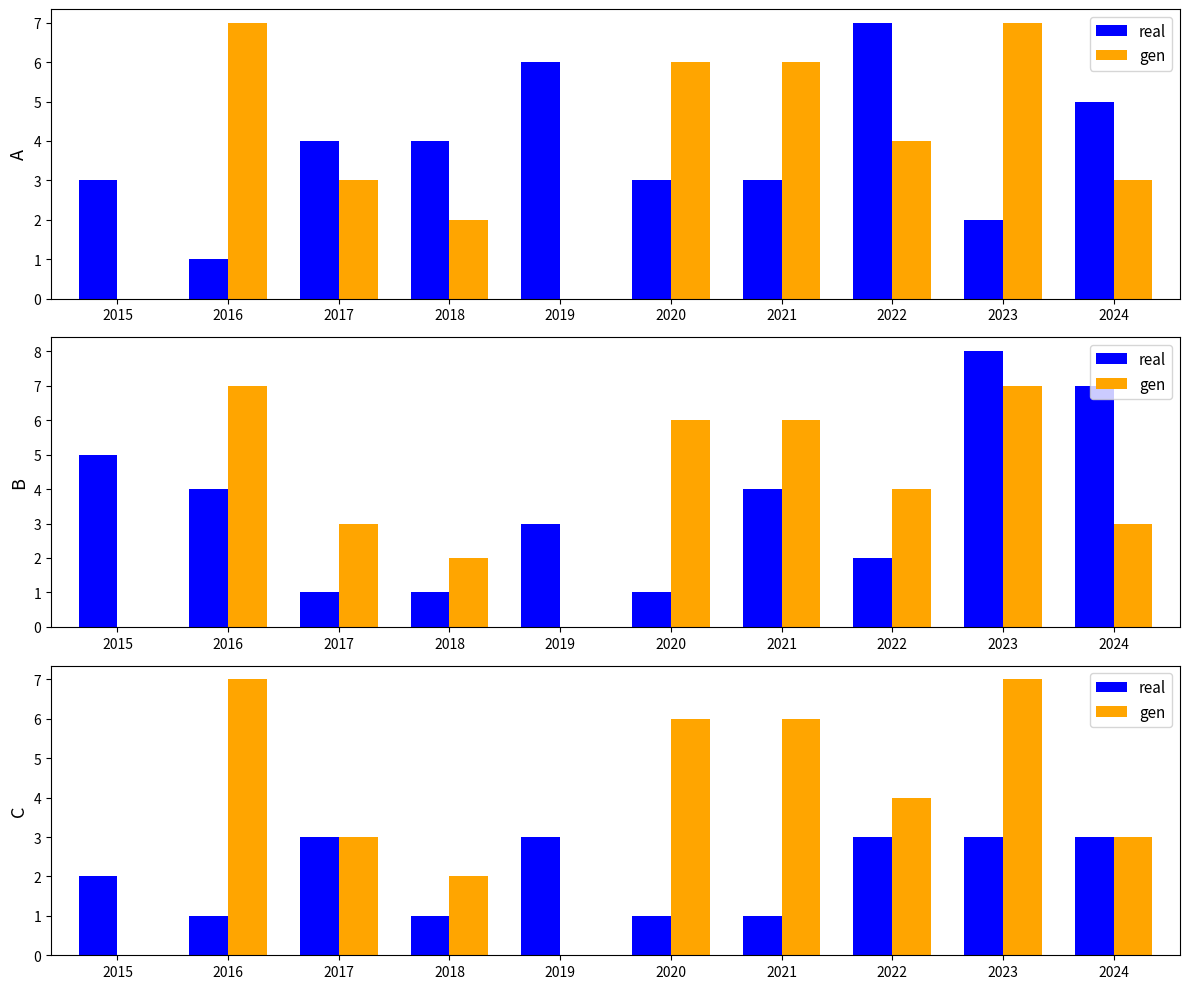

Which label corresponds to the smallest value in the chart?

2015